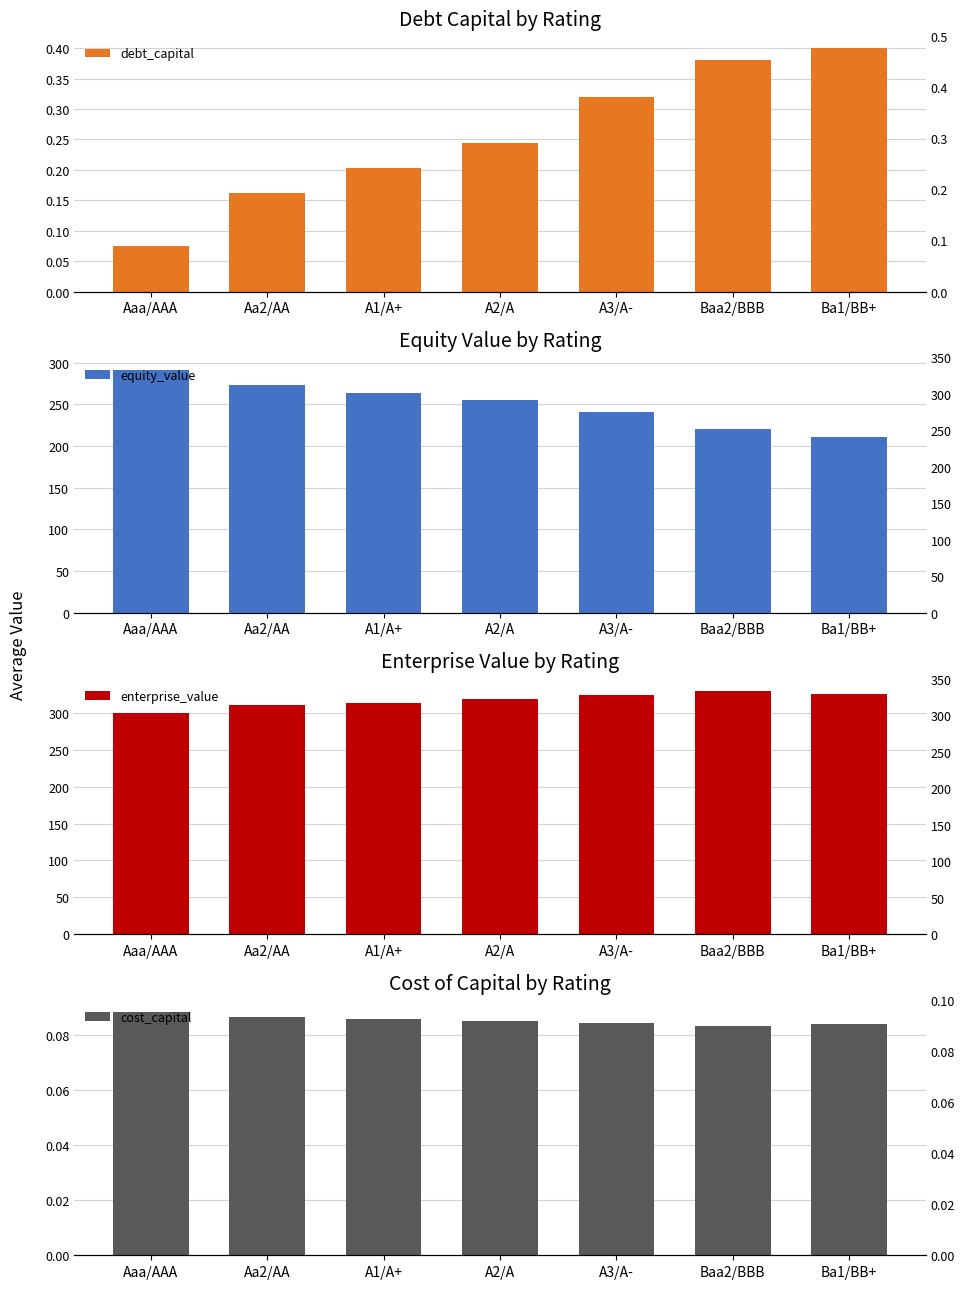

What position from the left is Ba1/BB+?

7